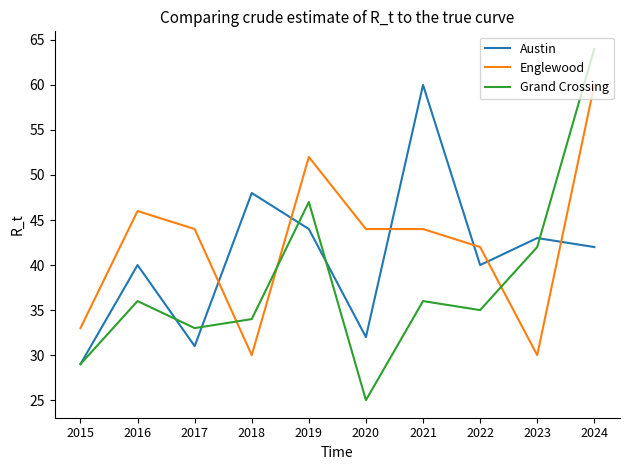

At which category does Grand Crossing reach its first local valley?

2017